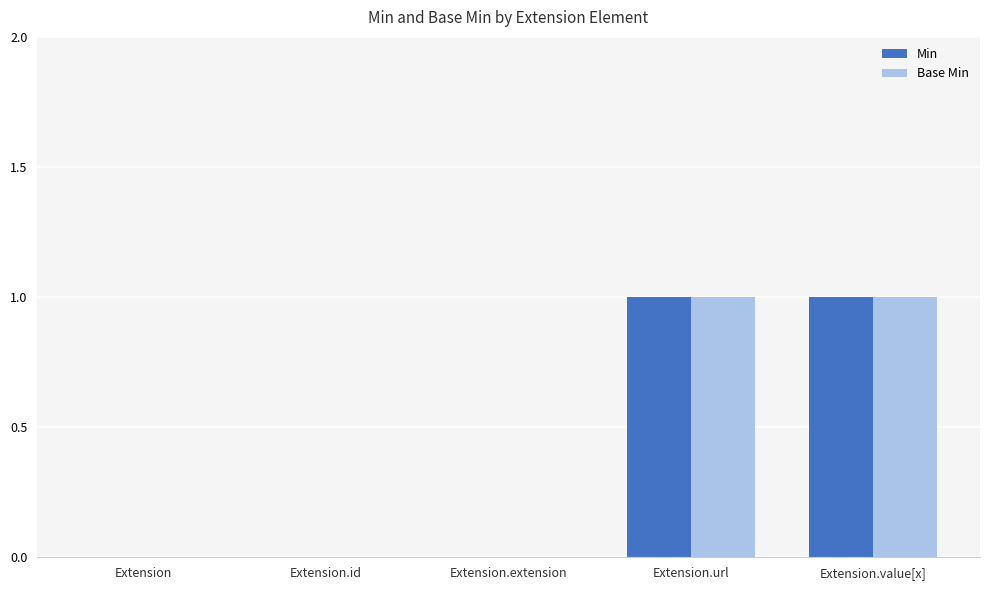

Is the value of Min at Extension.id greater than the value of Base Min at Extension.value[x]?

No